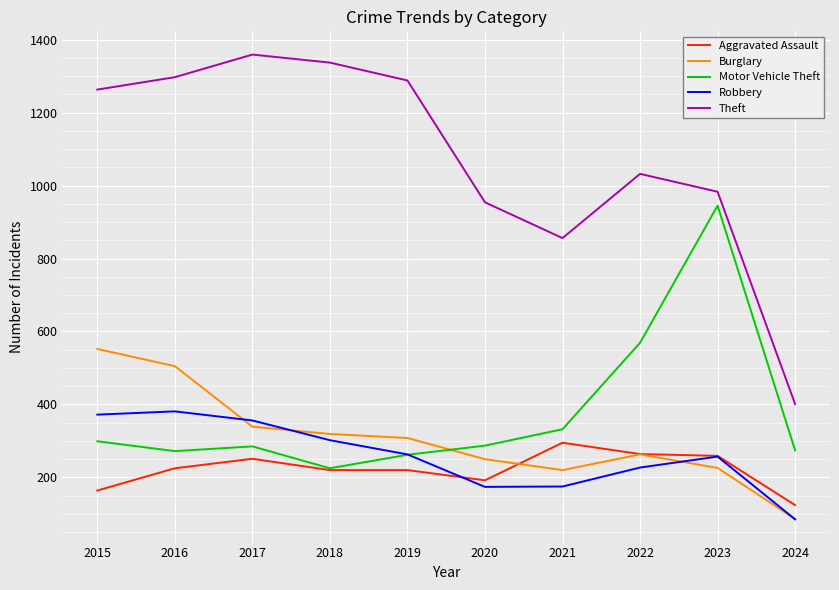

What are all the series names shown in the legend?

Aggravated Assault, Burglary, Motor Vehicle Theft, Robbery, Theft